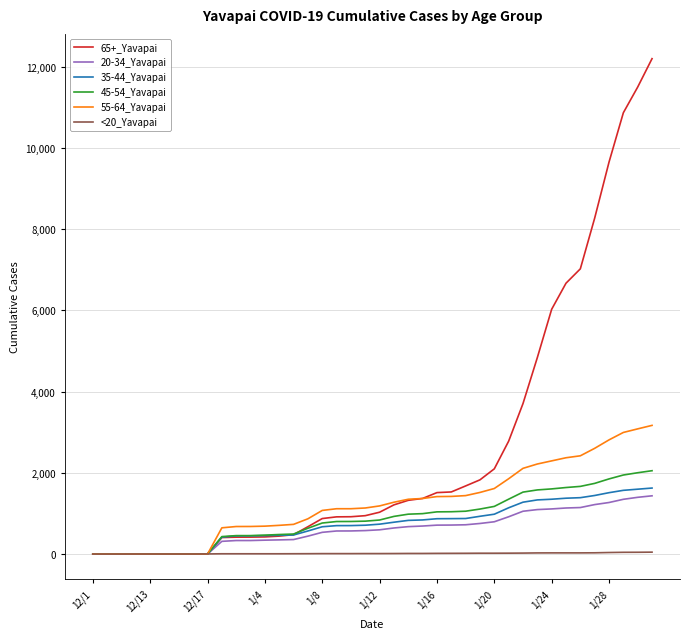

Which series has the widest spread of values?

65+_Yavapai